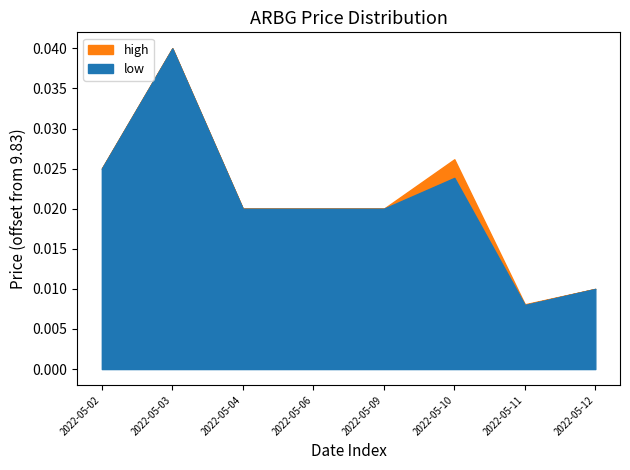

Read the open value at 2022-05-09.

9.8